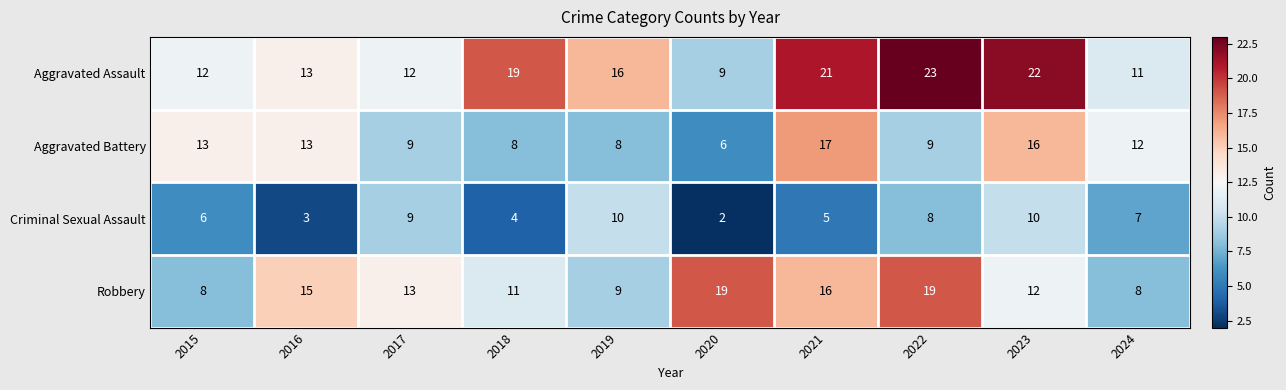

At which category is the sum across all series the highest?

2023